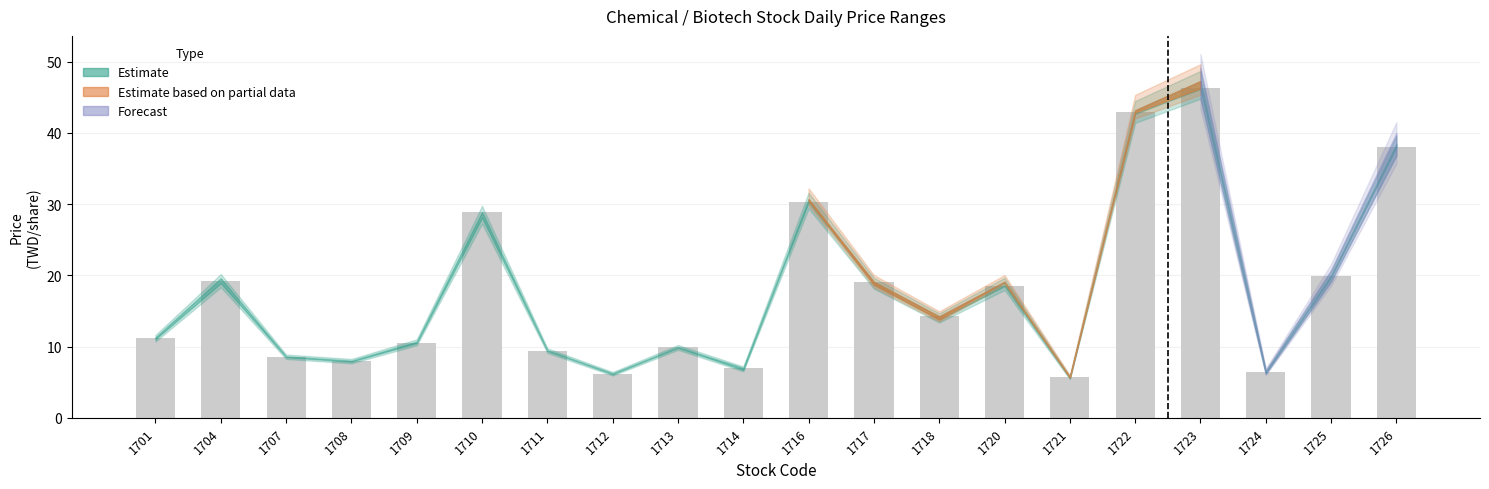

Approximately how many times larger is the value at 1714 compared to 1704?

0.4